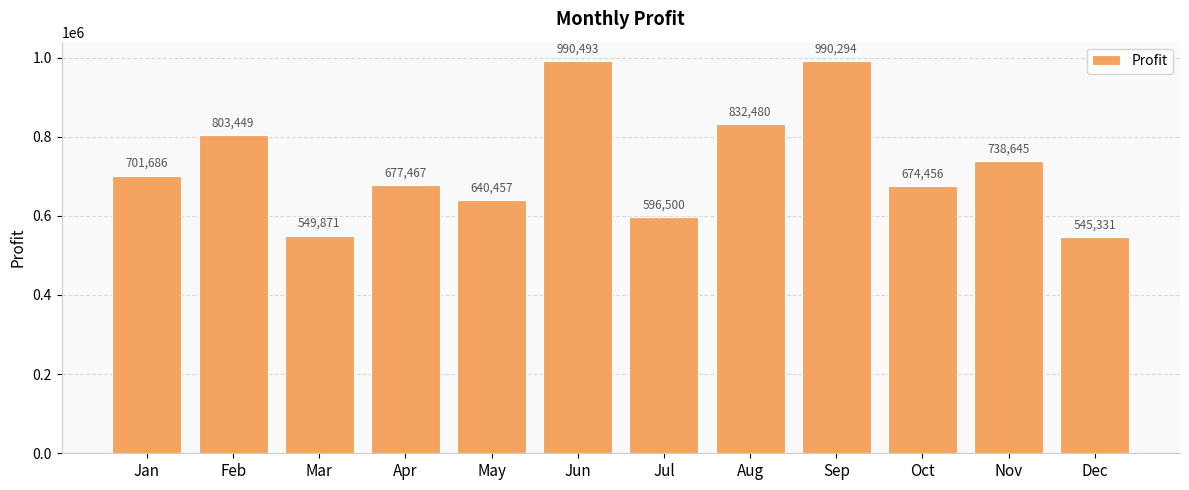

What is the value of the 6th bar from the left?

990493